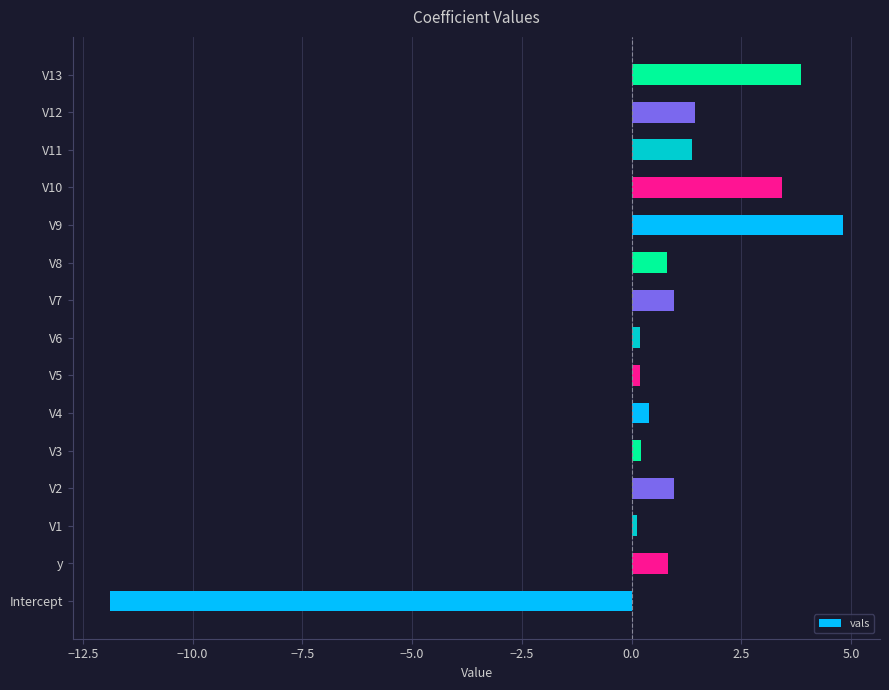

Between Intercept and V7, which is larger?

V7